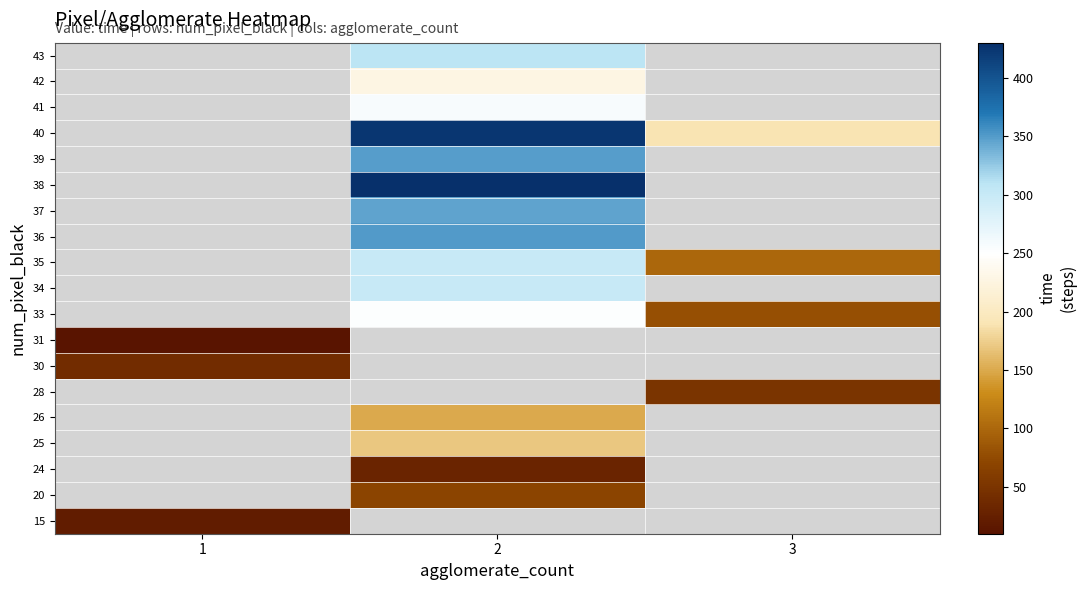

At how many categories does at least one series exceed 271?

1